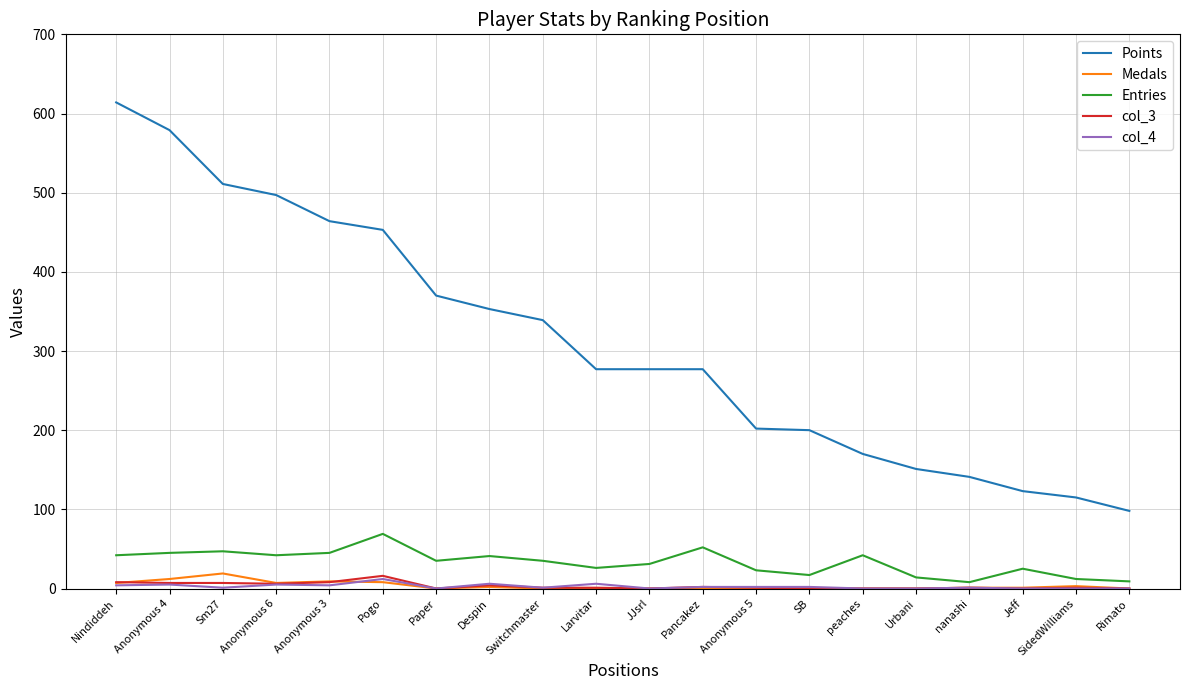

How many lines are shown in the chart?

5